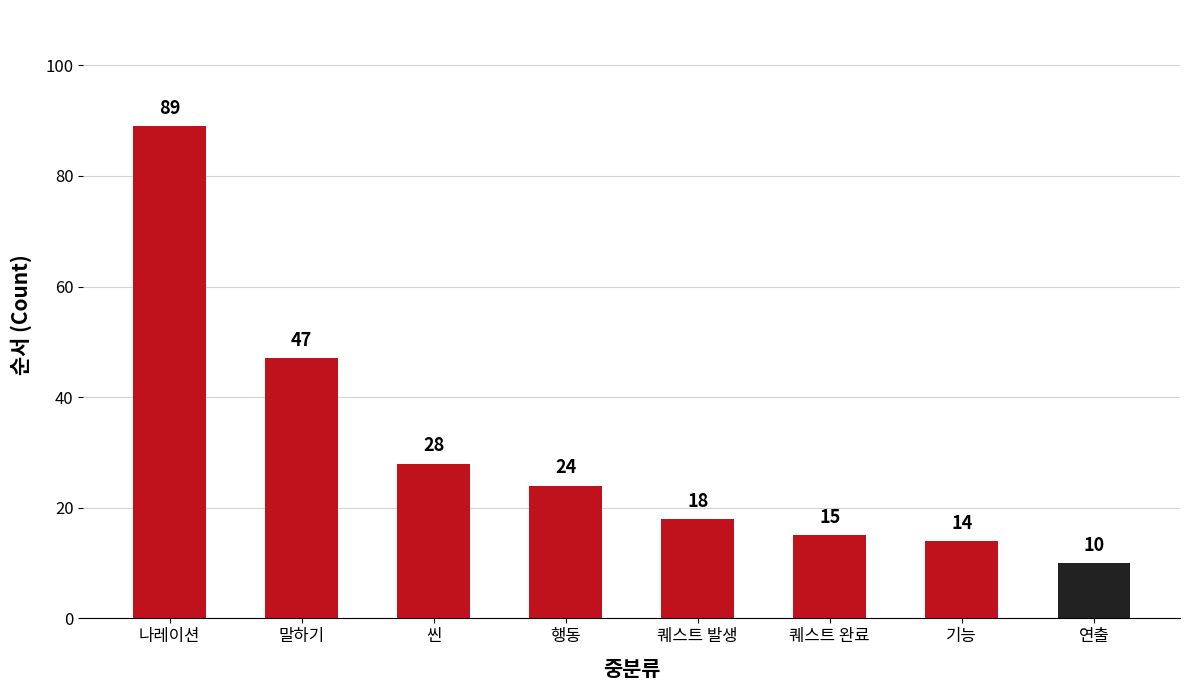

What is the greatest value displayed?

89